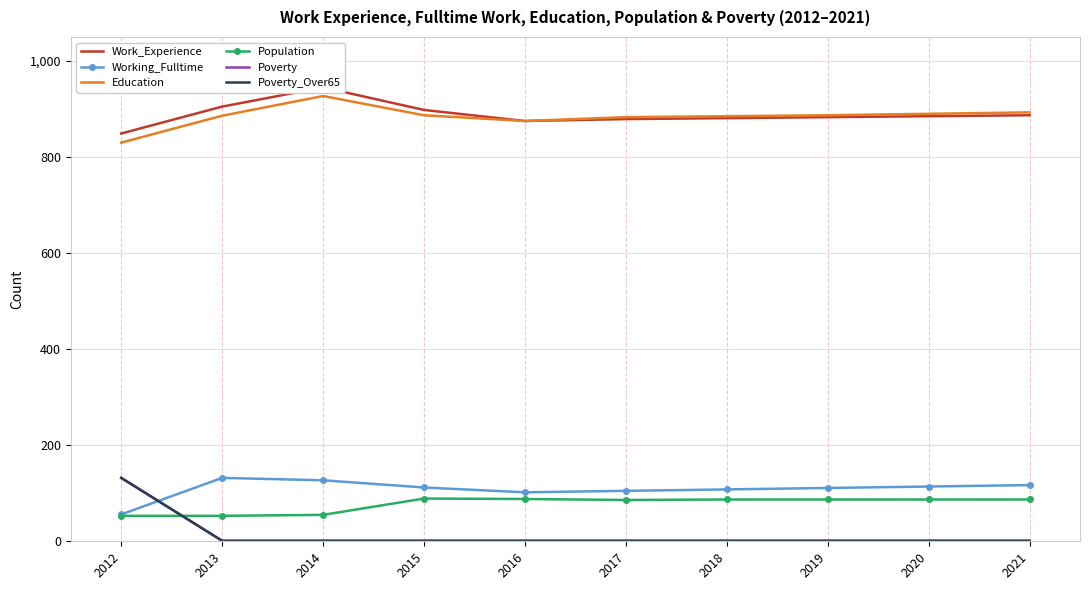

Reading left to right, list all the values displayed in this chart.

Work_Experience: 849	905	945	898	875	879	881	883	885	887
Working_Fulltime: 56	132	127	112	102	105	108	111	114	117
Education: 830	886	927	887	875	883	885	887	890	893
Population: 53	53	55	89	88	86	87	87	87	87
Poverty: 132	1	1	1	1	1	1	1	1	1
Poverty_Over65: 132	1	1	1	1	1	1	1	1	1